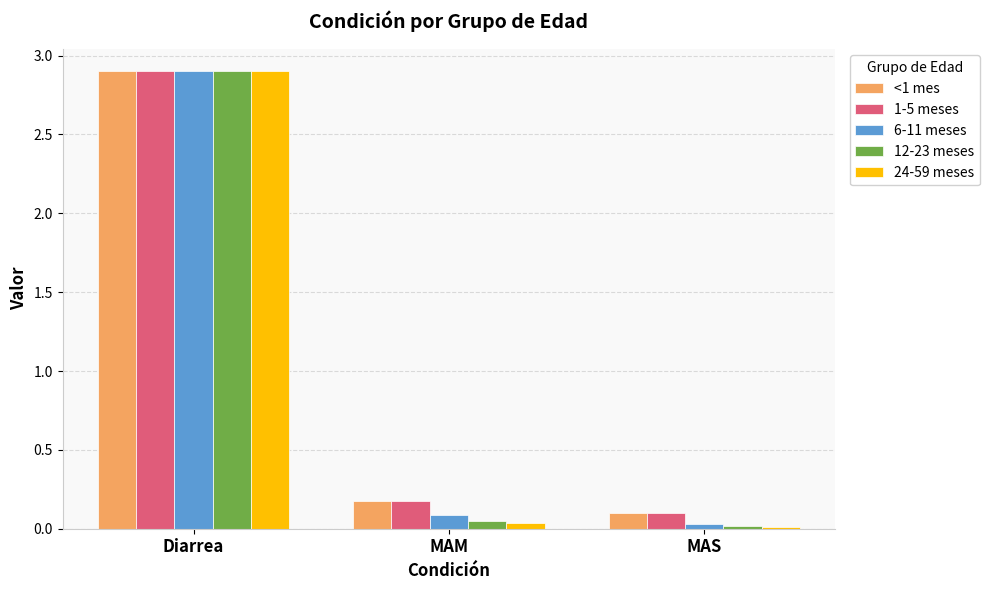

What is the total value across all series at Diarrea?

14.5